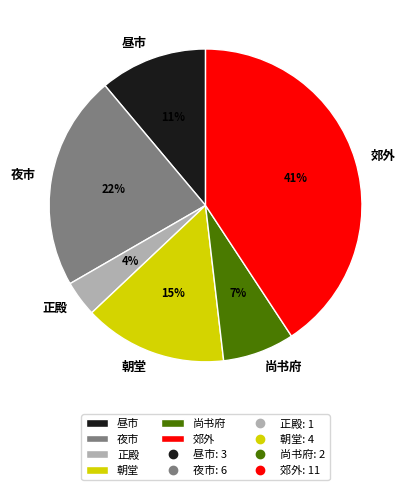

Between 郊外 and 正殿, which is larger?

郊外